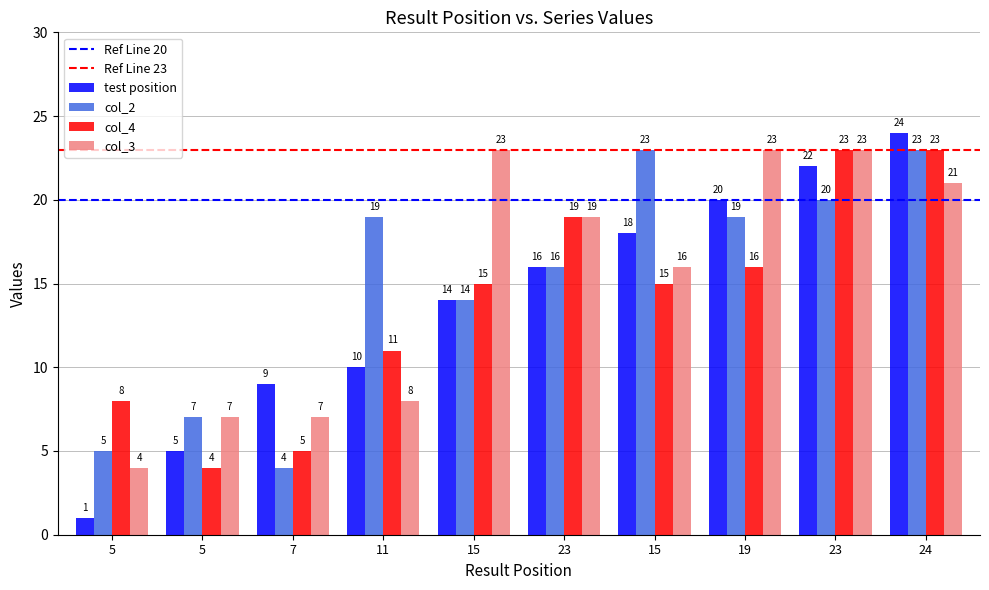

At which label is col_2 closest to 13?

15